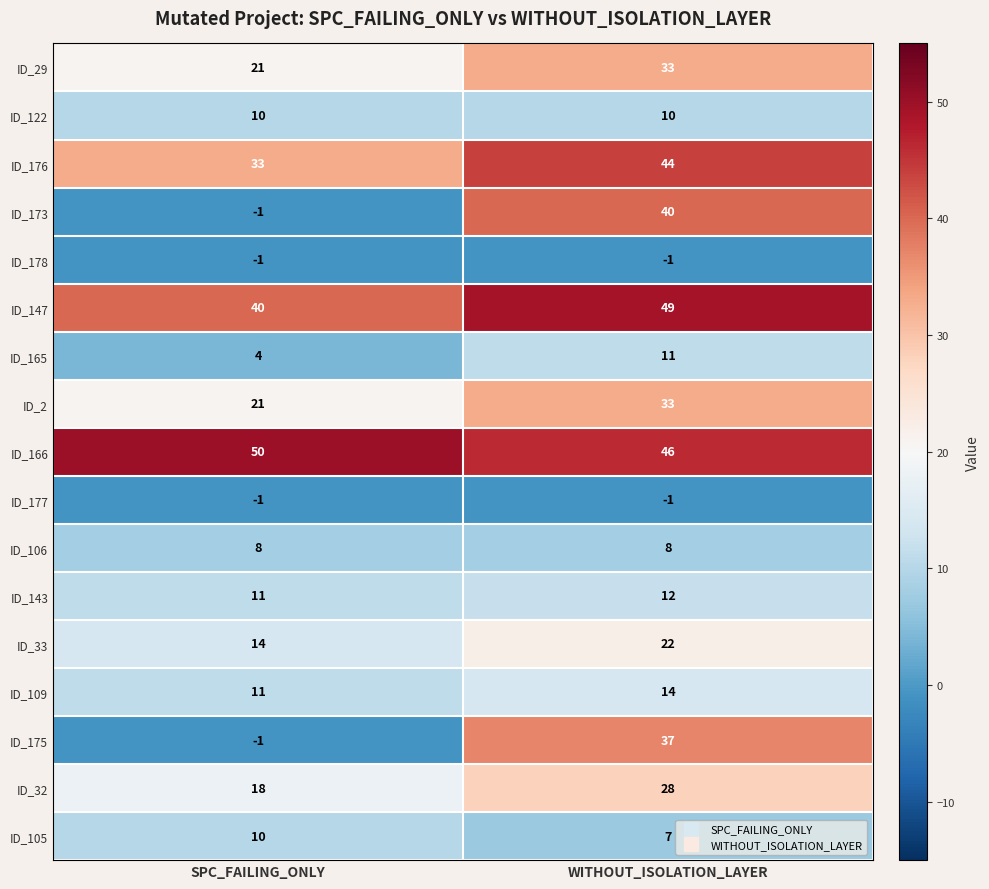

True or false: ID_106 has a value of 8 at SPC_FAILING_ONLY.

True